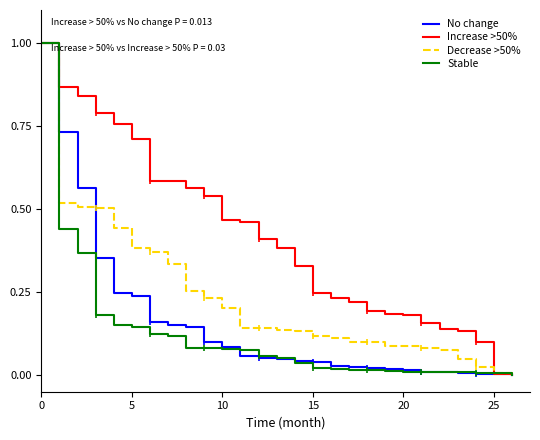

Where is Stable nearest to the value 0?

26